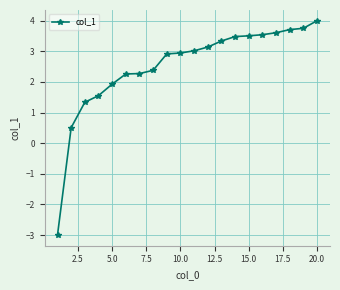

Reading right to left, what are all the values shown in this chart?

4.0	3.8	3.7	3.6	3.5	3.5	3.5	3.3	3.1	3.0	2.9	2.9	2.4	2.3	2.3	1.9	1.6	1.3	0.5	-3.0